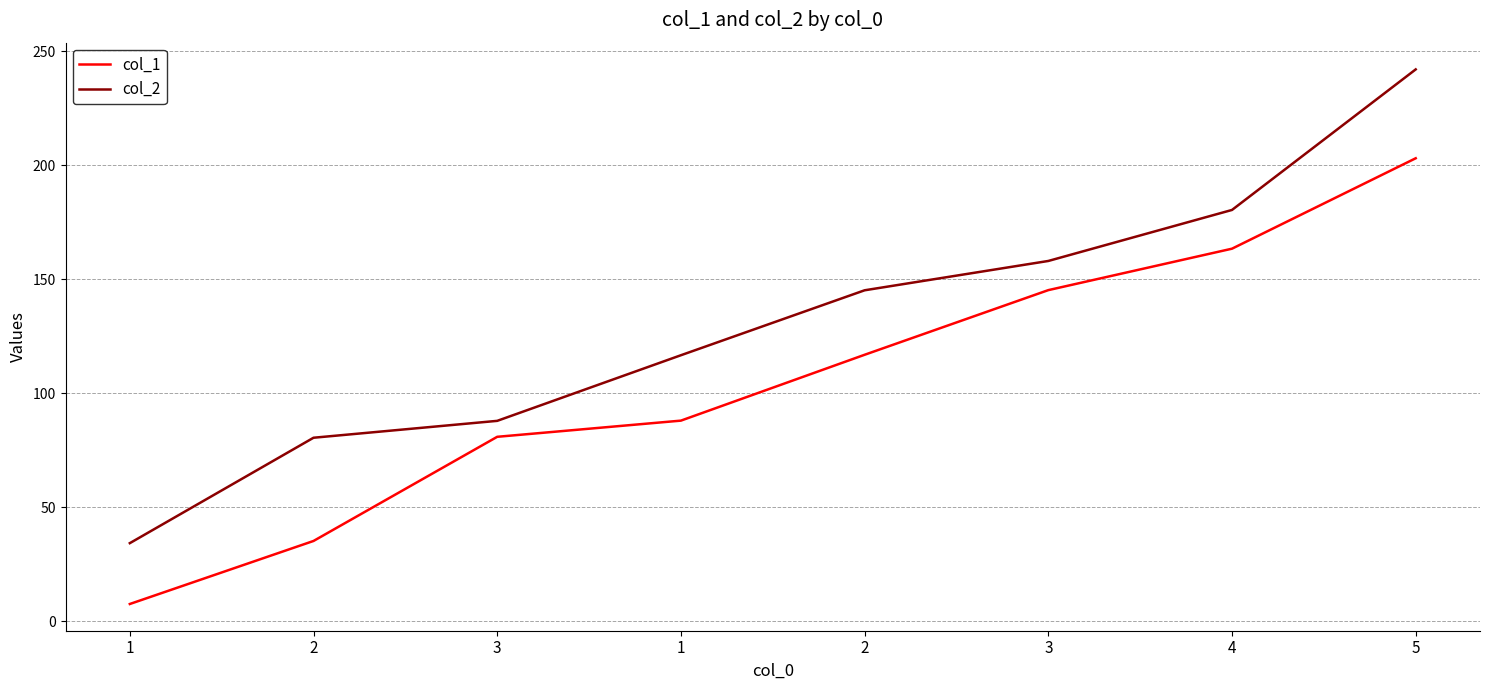

The col_1 series shows 197.6 at 2. True or false?

False